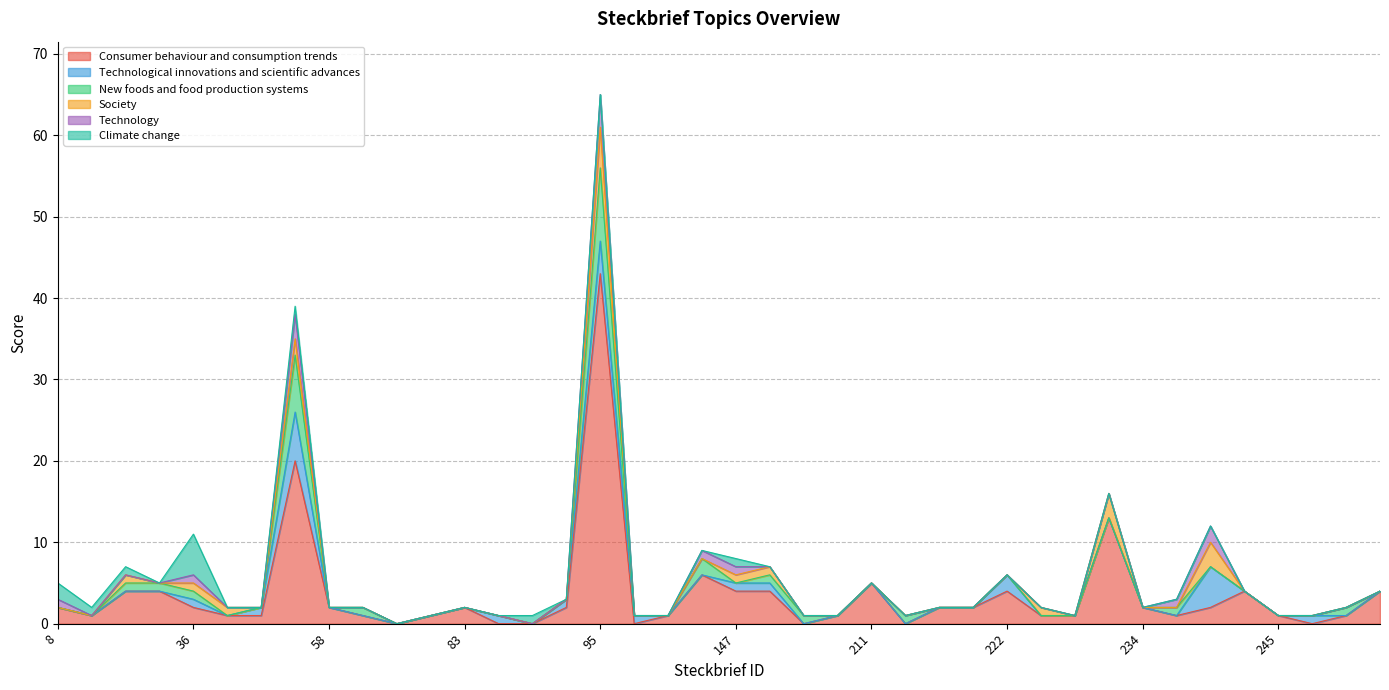

How many lines are shown in the chart?

6